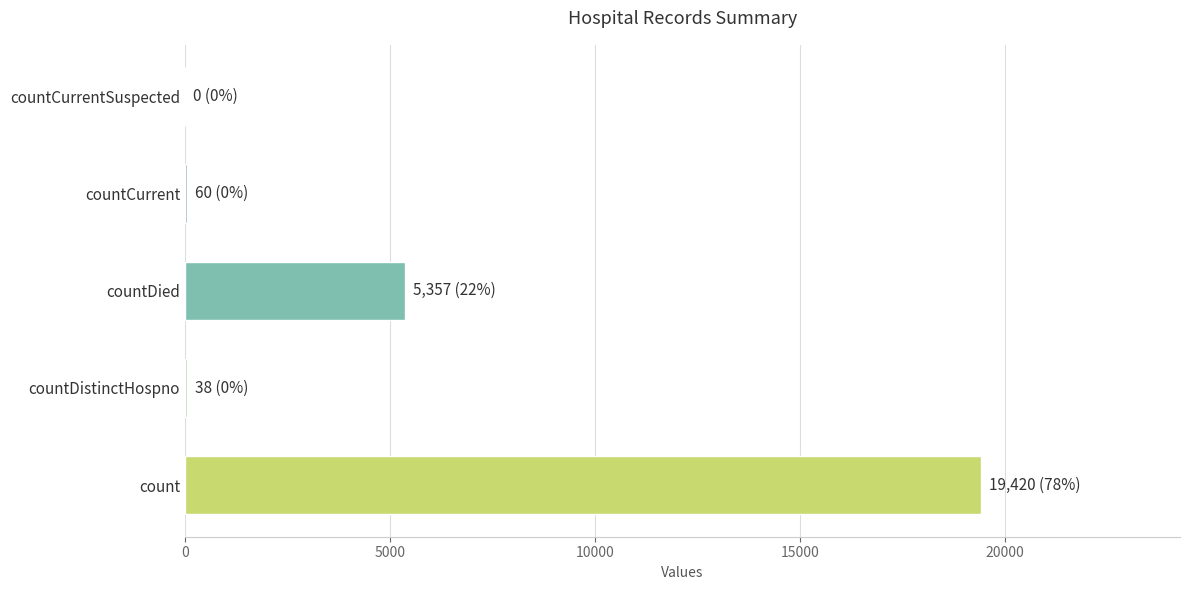

What is the maximum value shown in the chart?

19420